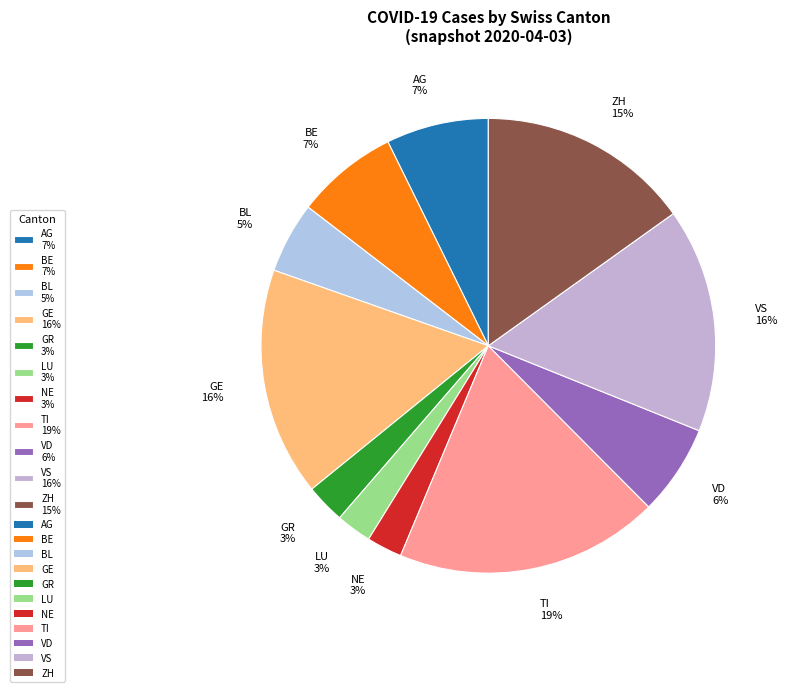

True or false: BE 7% accounts for 1% of the total.

False